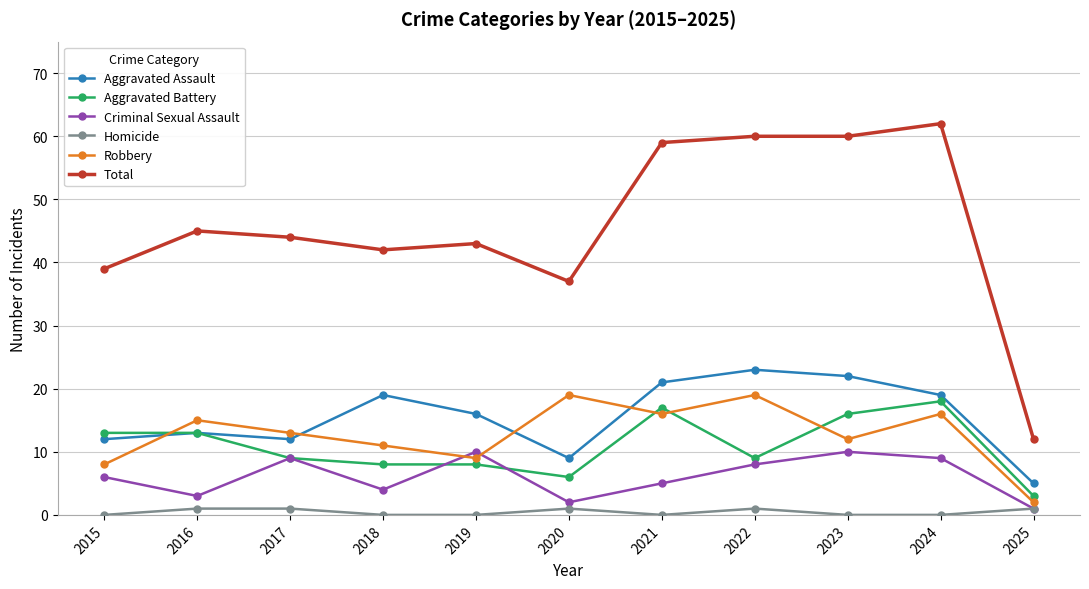

Which series has the largest range (max minus min)?

Total